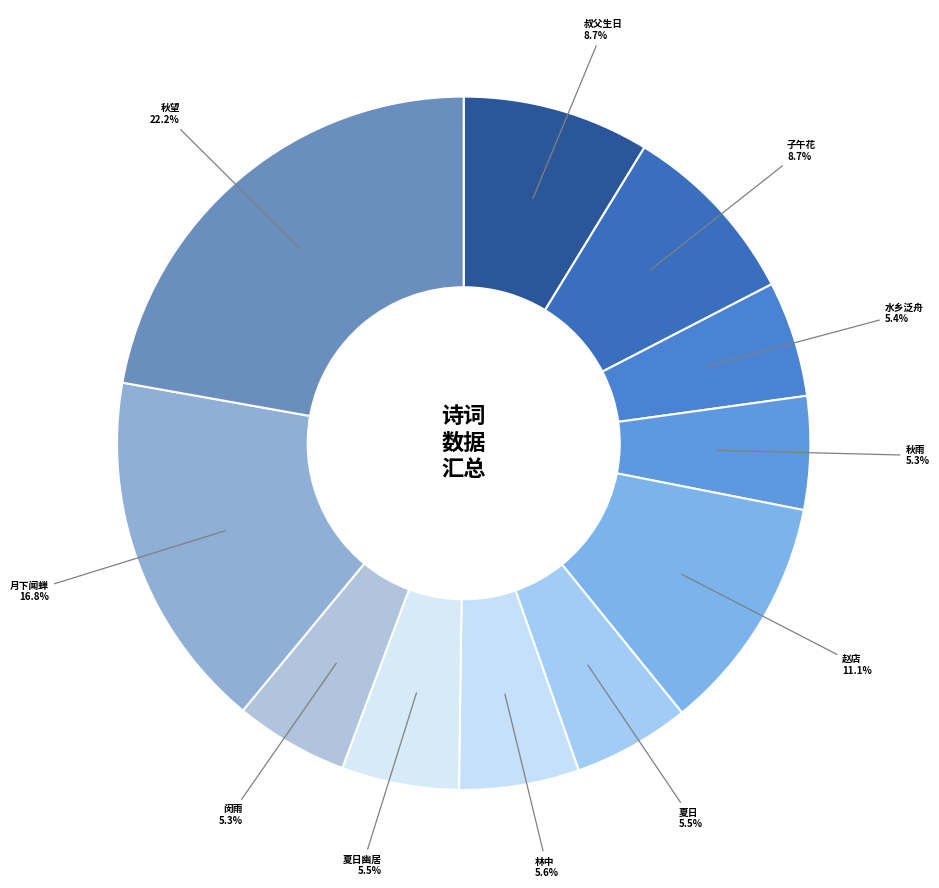

Count the number of slices in the pie.

11